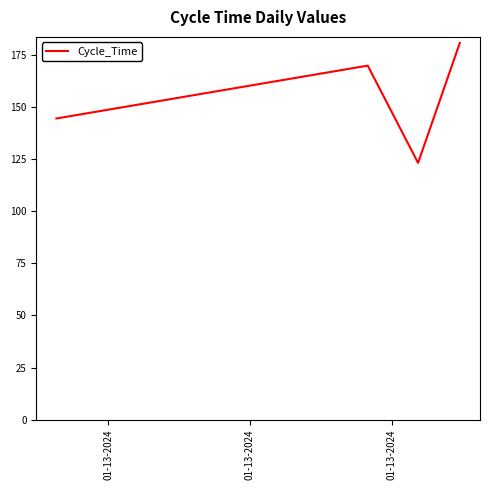

True or false: there are more than 0 points higher than both neighbors.

True